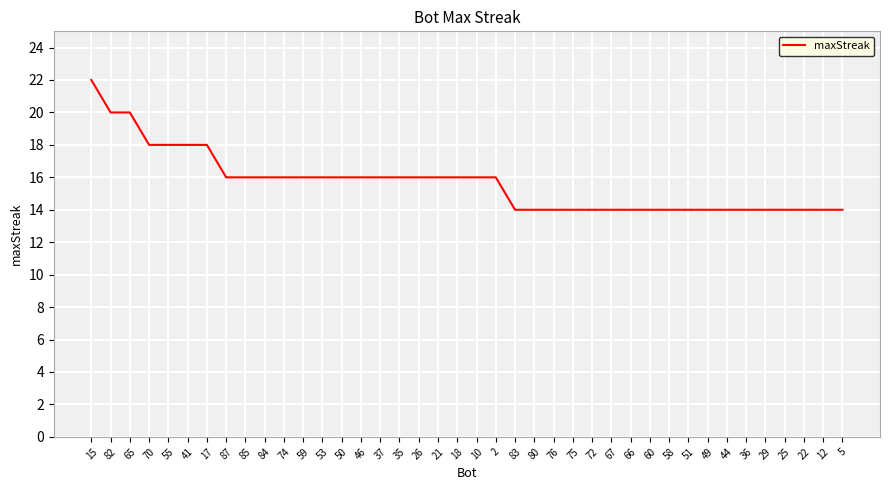

Reading left to right, list all the values displayed in this chart.

15=22	82=20	65=20	70=18	55=18	41=18	17=18	87=16	85=16	84=16	74=16	59=16	53=16	50=16	46=16	37=16	35=16	26=16	21=16	18=16	10=16	2=16	83=14	80=14	76=14	75=14	72=14	67=14	66=14	60=14	58=14	51=14	49=14	44=14	36=14	29=14	25=14	22=14	12=14	5=14